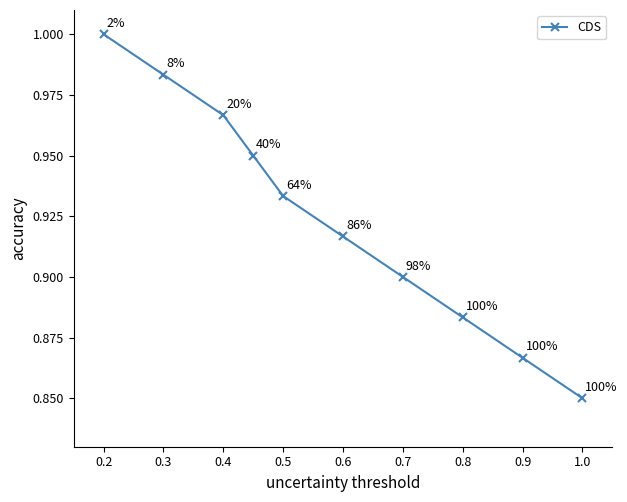

Count the values in the range 0 to 1.

10